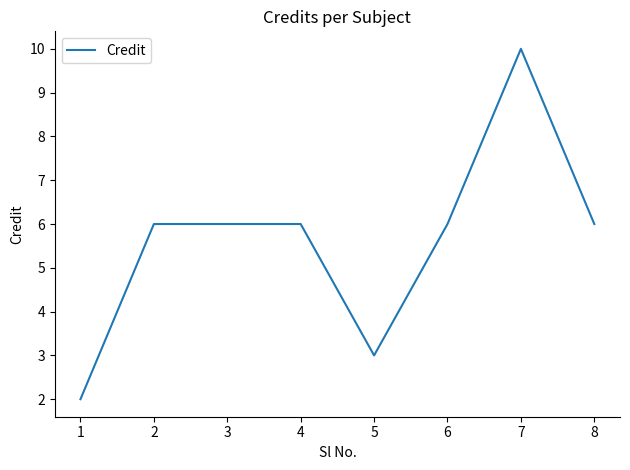

Count the number of data series in this chart.

1